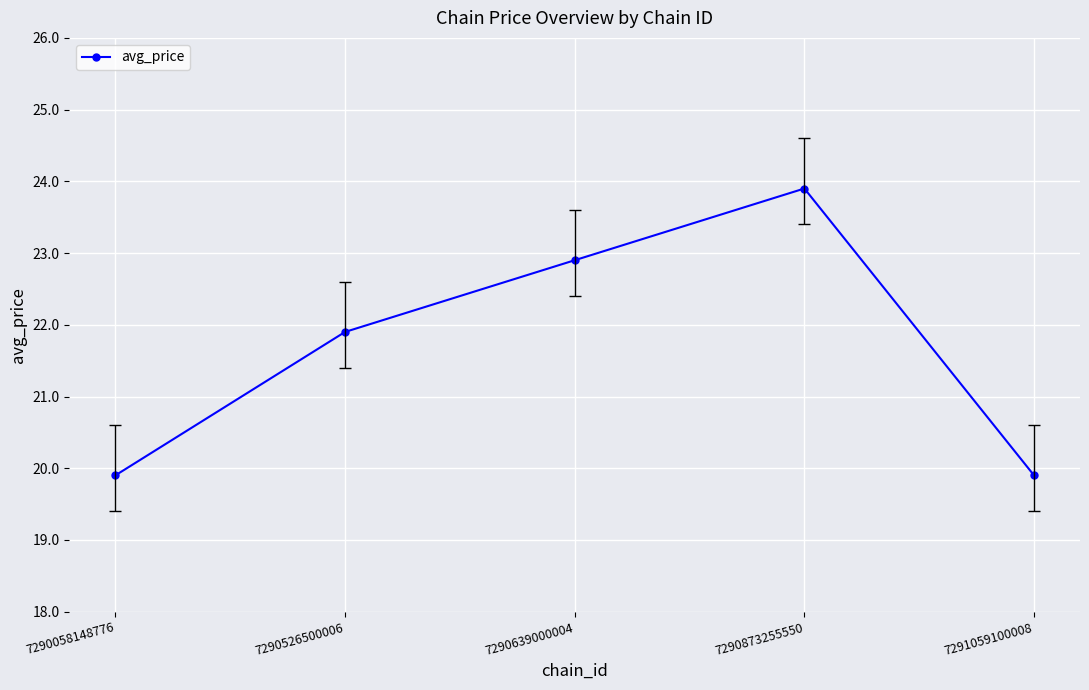

How many lines are shown in the chart?

1